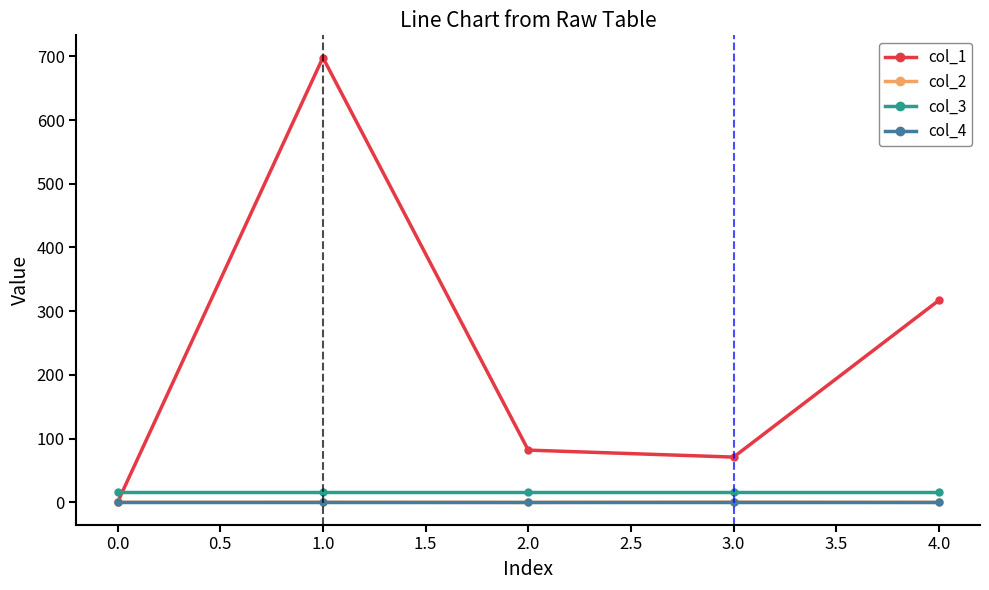

True or false: col_4 and col_3 cross at least once.

False